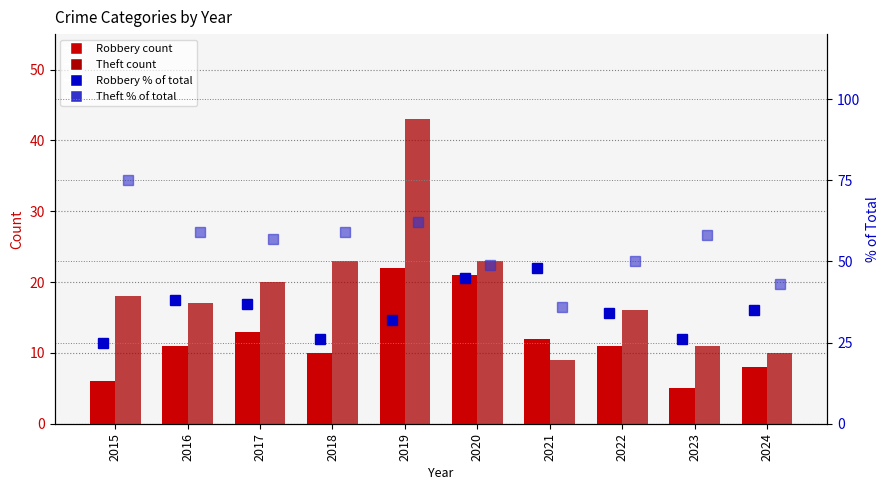

Which series has the widest spread of values?

Theft % of Total